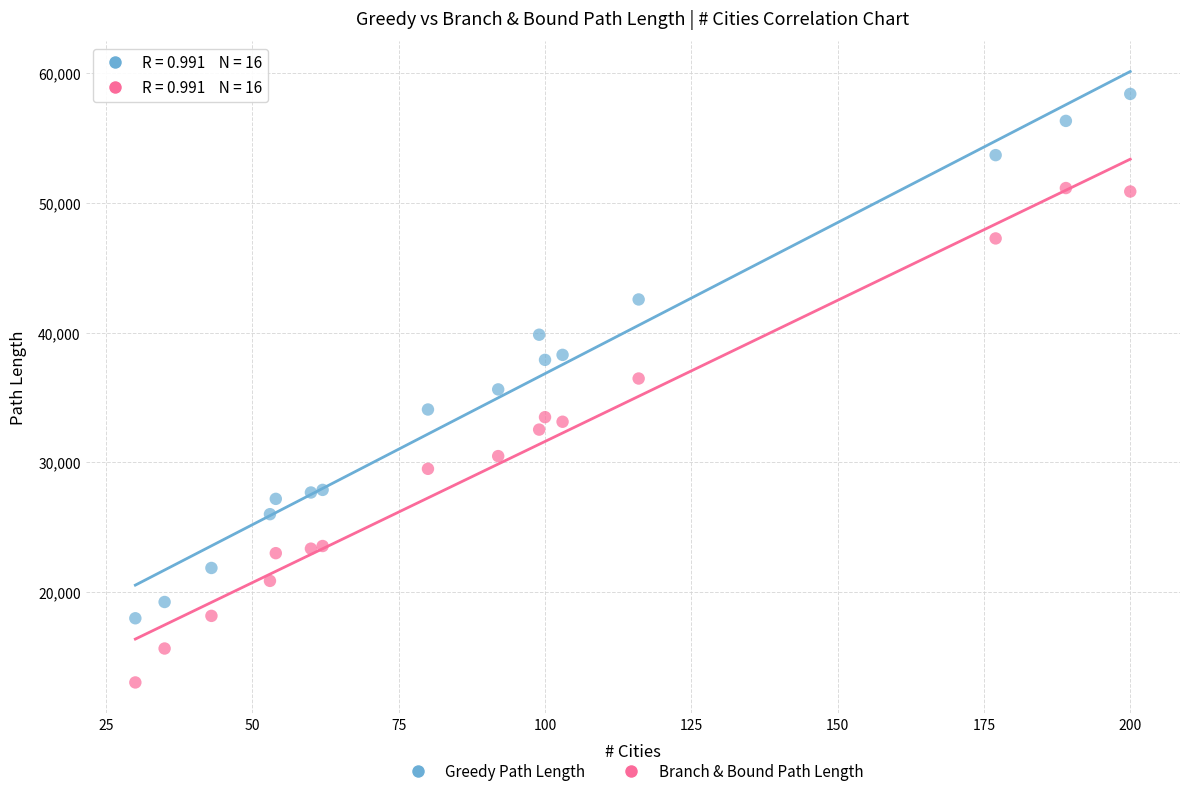

Across all data points, what is the range of Y values (max minus min)?

45316